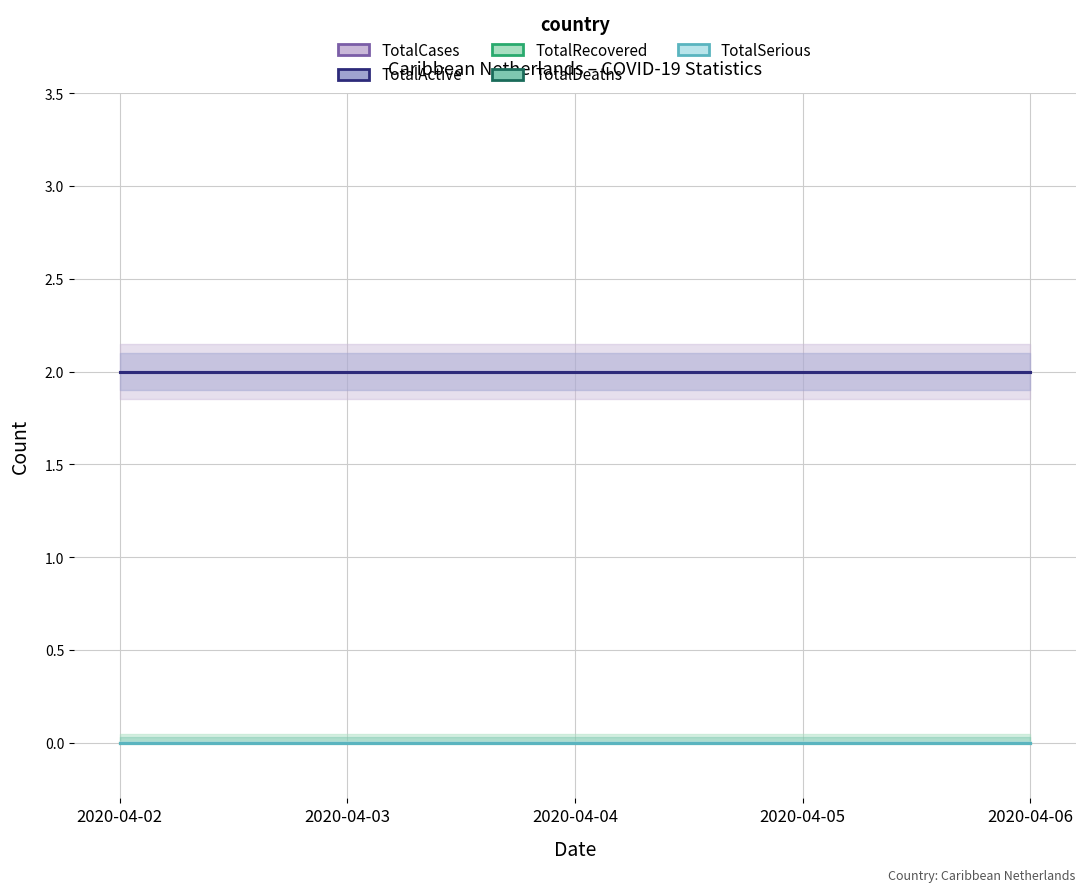

Reading left to right, extract all data points from this chart.

TotalCases: 2	2	2	2	2
TotalActive: 2	2	2	2	2
TotalRecovered: 0	0	0	0	0
TotalDeaths: 0	0	0	0	0
TotalSerious: 0	0	0	0	0